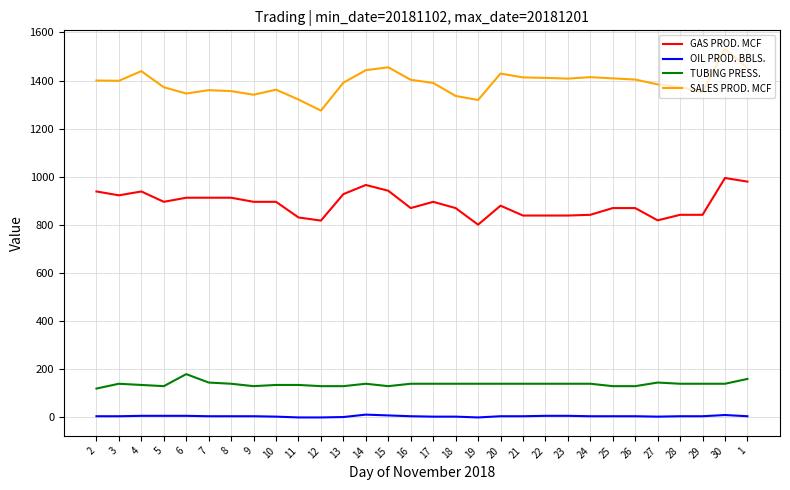

At 24, list the series in order from smallest to largest.

OIL PROD. BBLS., TUBING PRESS., GAS PROD. MCF, SALES PROD. MCF